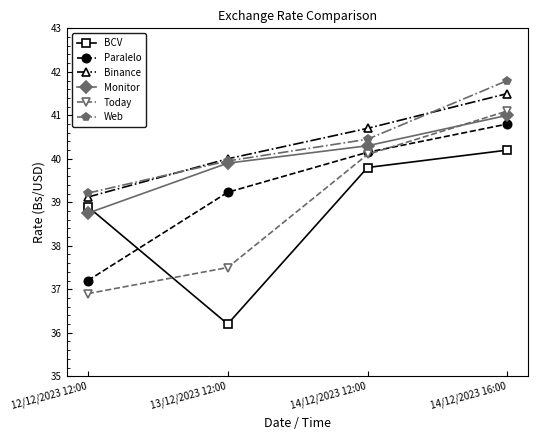

True or false: Web and Today cross at least once.

False